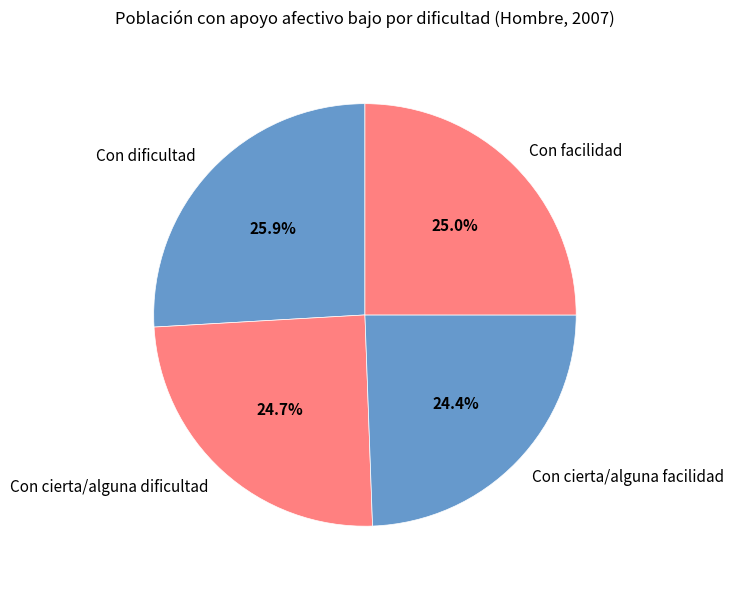

To the nearest percent, what is the average slice percentage?

25%